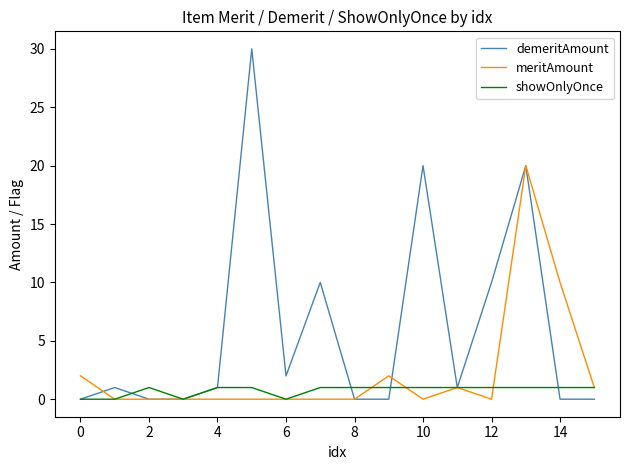

List the series in order of their overall mean, lowest first.

showOnlyOnce, meritAmount, demeritAmount